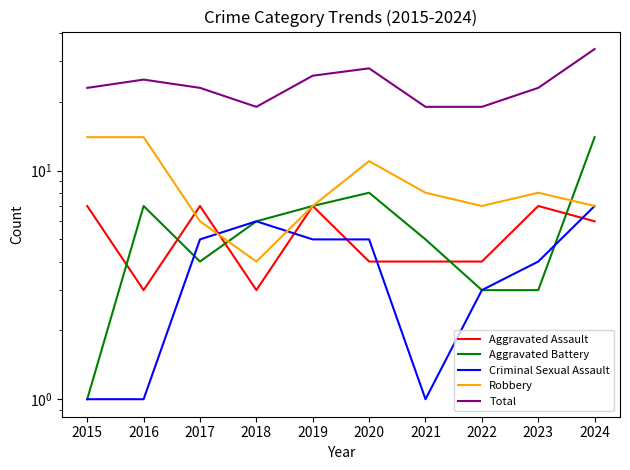

How many intersections are there between Aggravated Assault and Aggravated Battery?

5